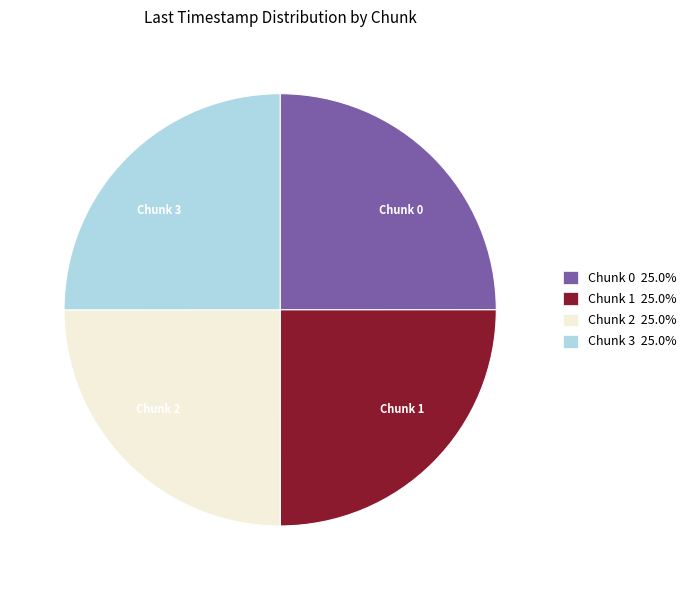

Count the number of slices in the pie.

4